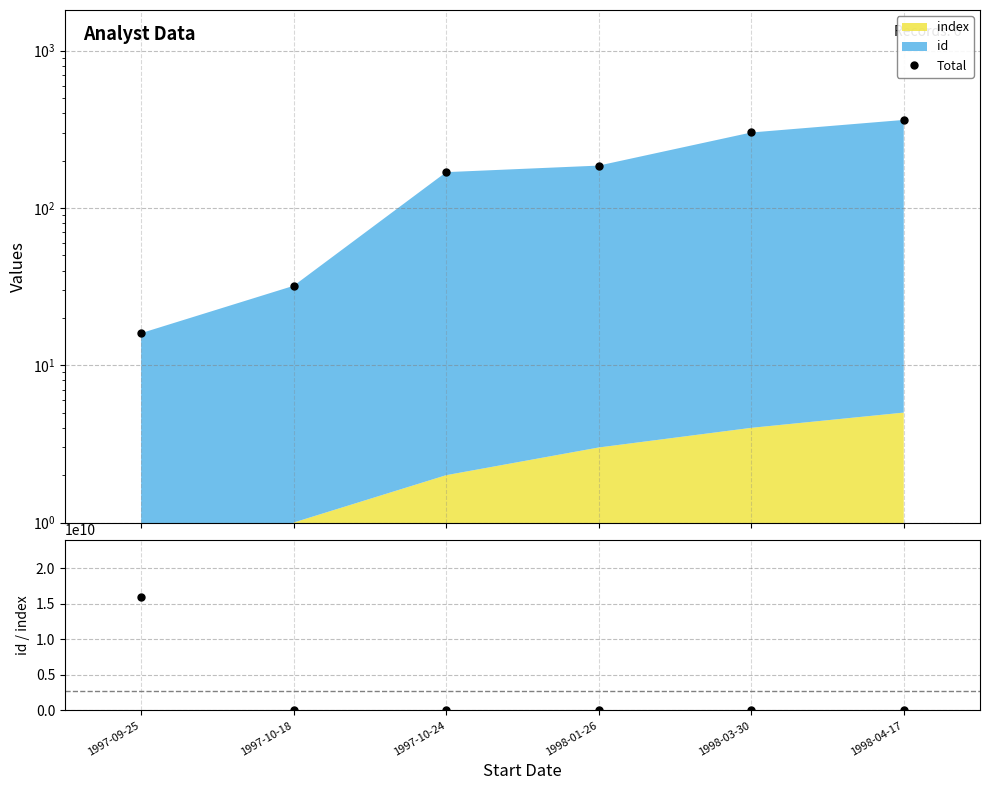

List the series in order of their peak value, highest first.

id / index, Total